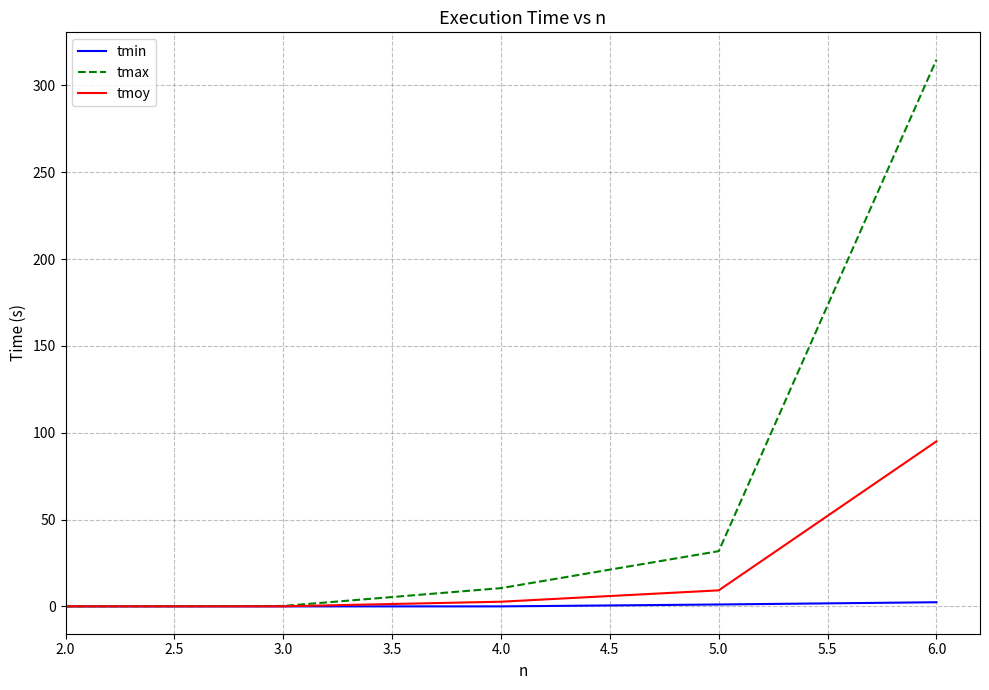

Which series has the largest range (max minus min)?

tmax